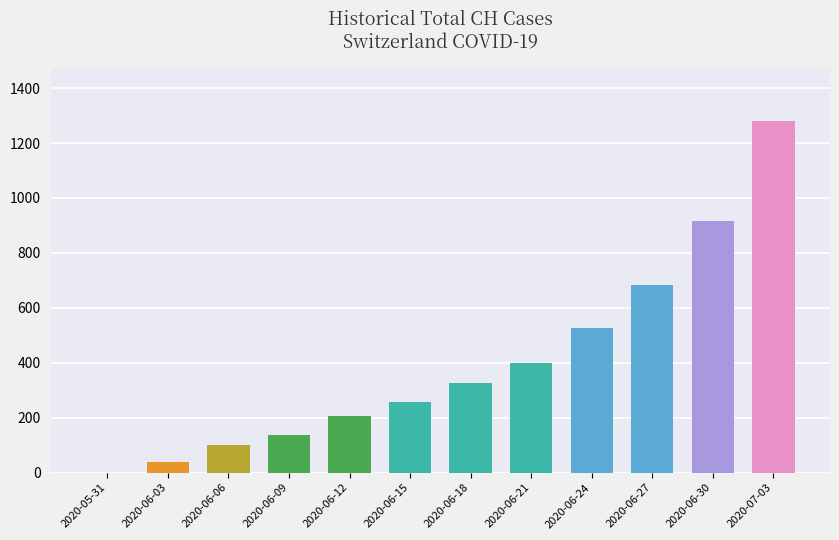

What is the greatest value displayed?

1282